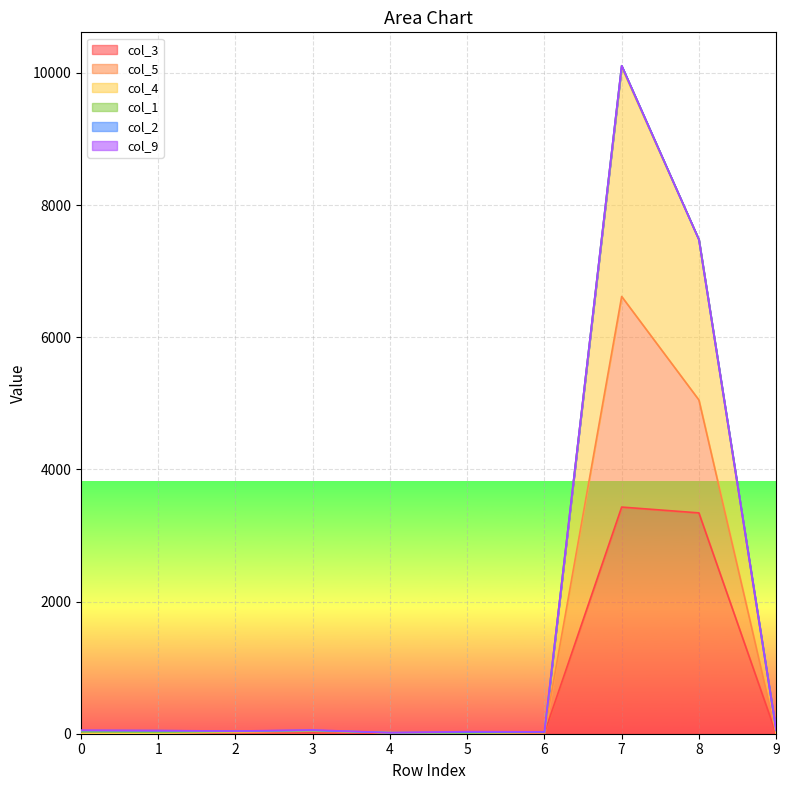

True or false: col_4 and col_5 cross at least once.

False